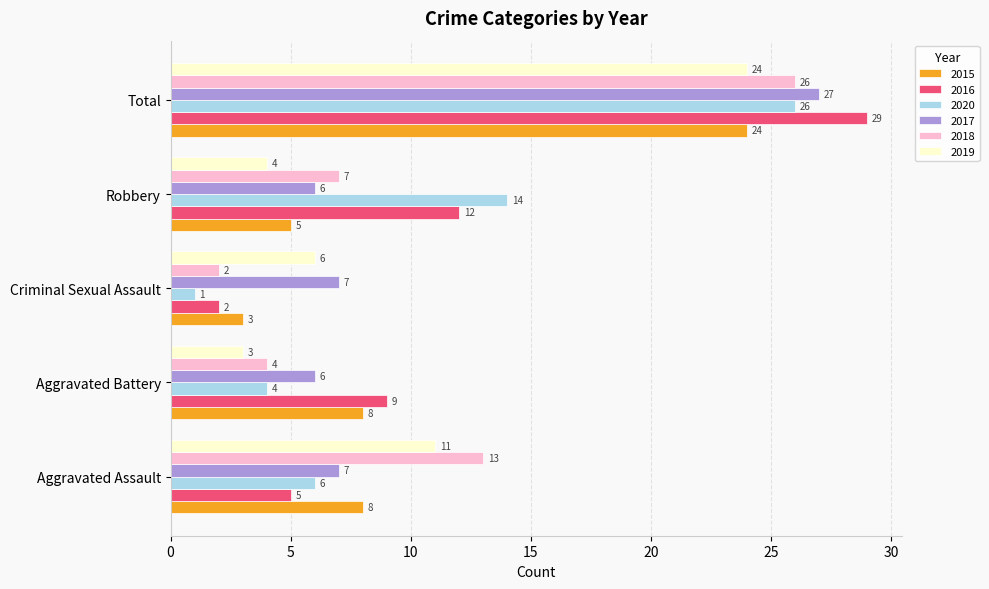

Rank the series at Robbery from lowest to highest value.

2019, 2015, 2017, 2018, 2016, 2020